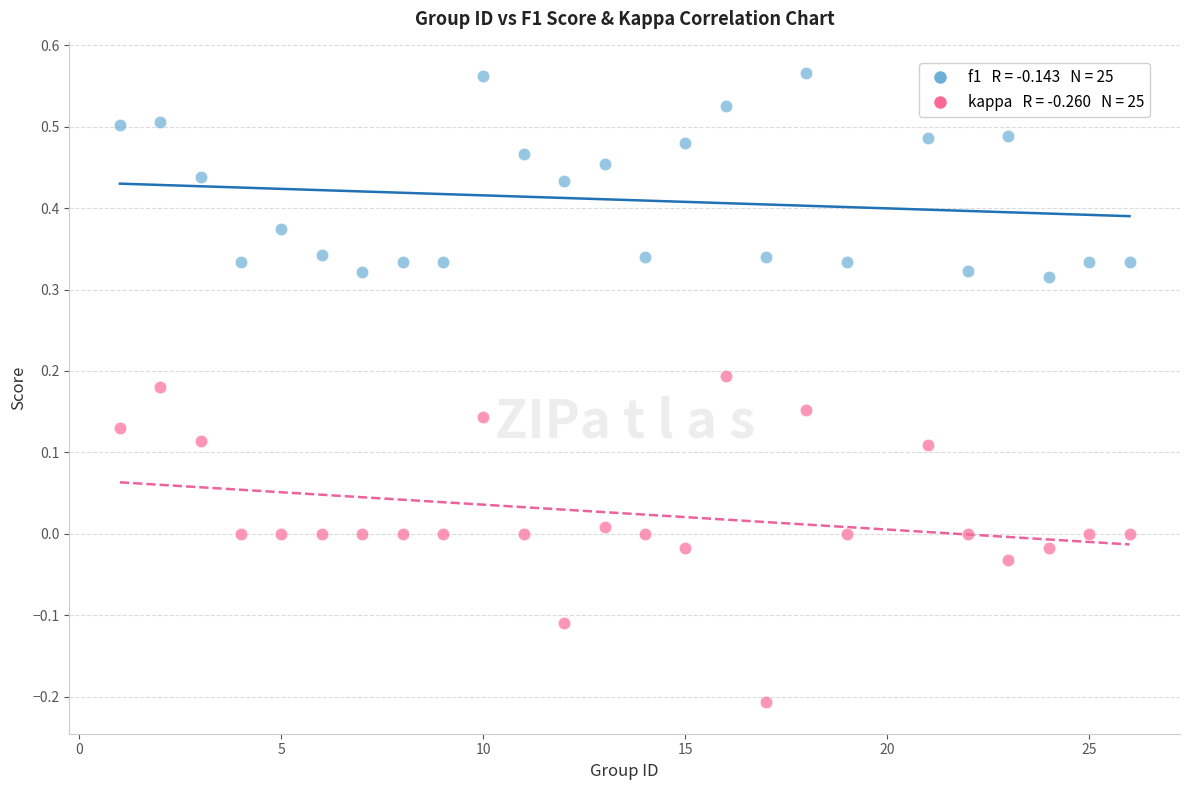

Across all data points, what is the range of Y values (max minus min)?

0.8